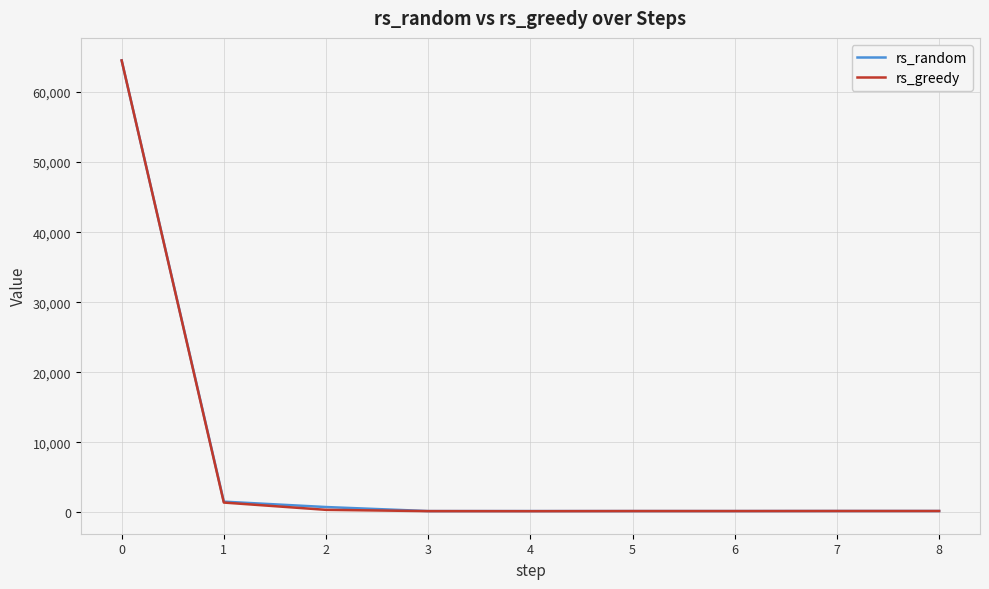

True or false: rs_greedy has a value of 64512 at 0.

True